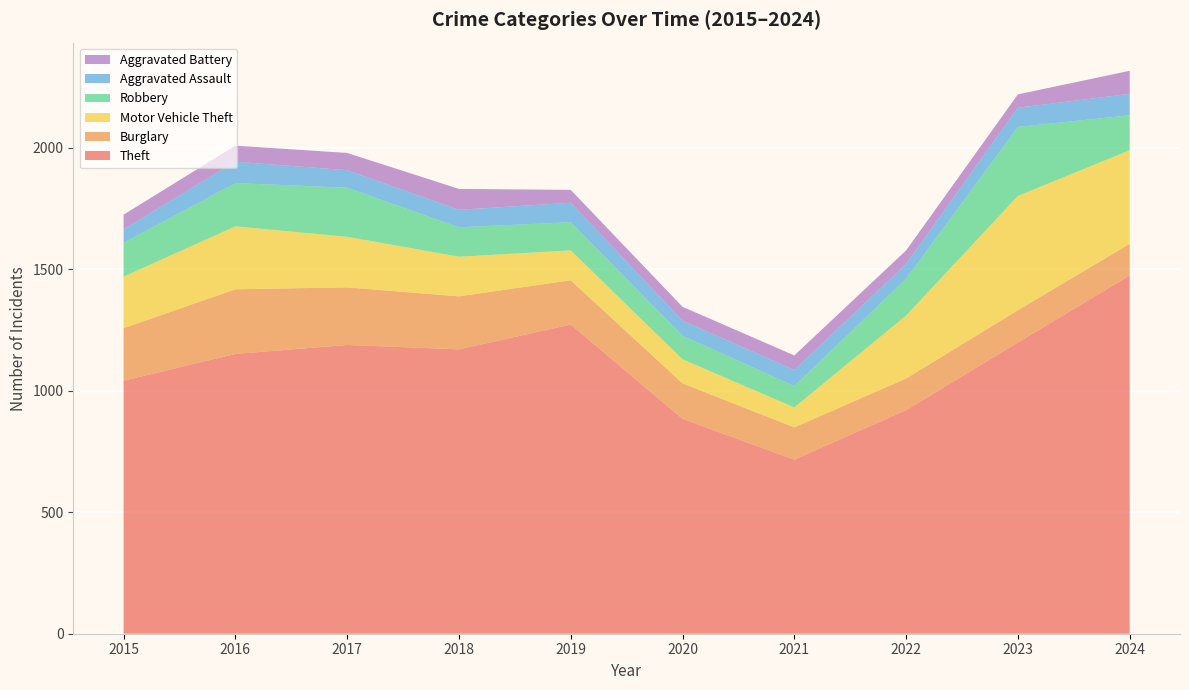

Reading left to right, list all the values displayed in this chart.

Theft: 1041	1151	1188	1170	1272	884	716	920	1198	1474
Burglary: 216	266	237	218	182	146	133	130	133	130
Motor Vehicle Theft: 212	259	208	163	123	99	82	259	470	385
Robbery: 139	178	202	121	116	97	88	151	284	144
Aggravated Assault: 56	88	72	72	80	62	66	61	79	88
Aggravated Battery: 60	66	71	86	53	57	60	56	55	95